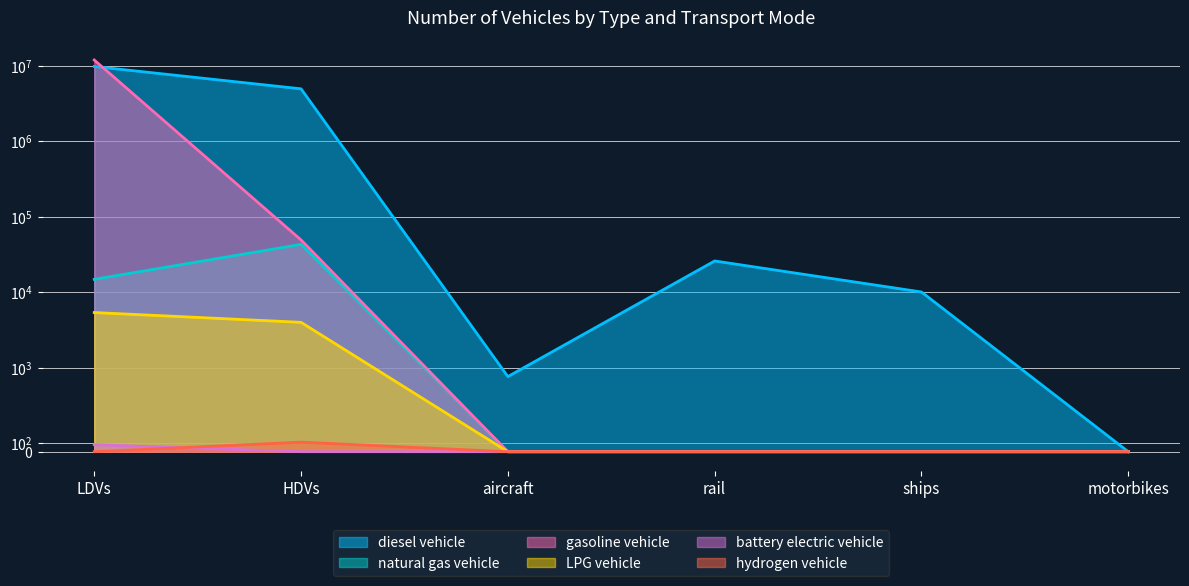

Between rail and motorbikes, which series saw the biggest shift?

diesel vehicle